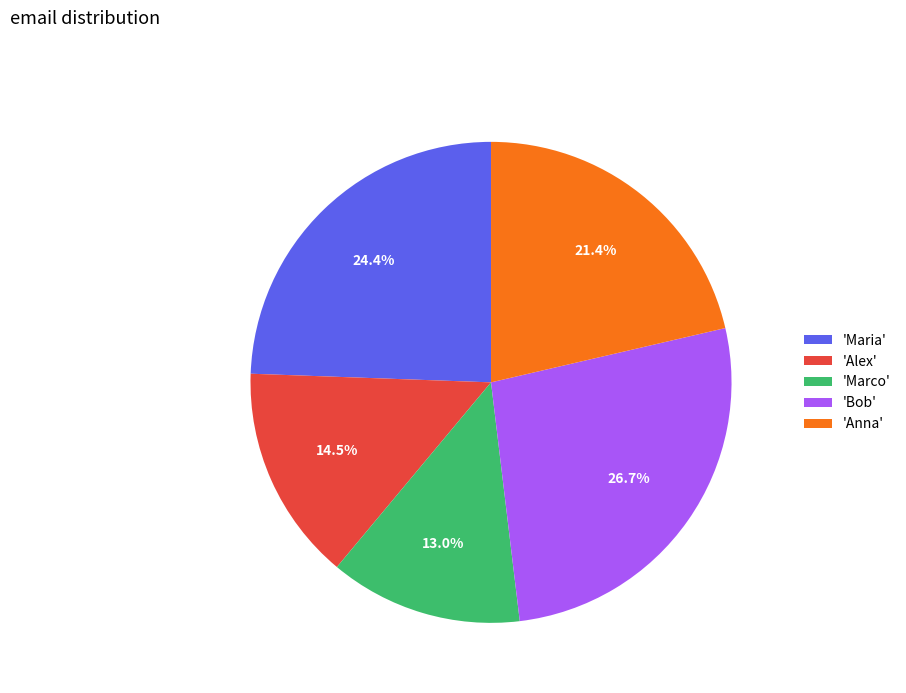

Does any single category account for the majority?

No